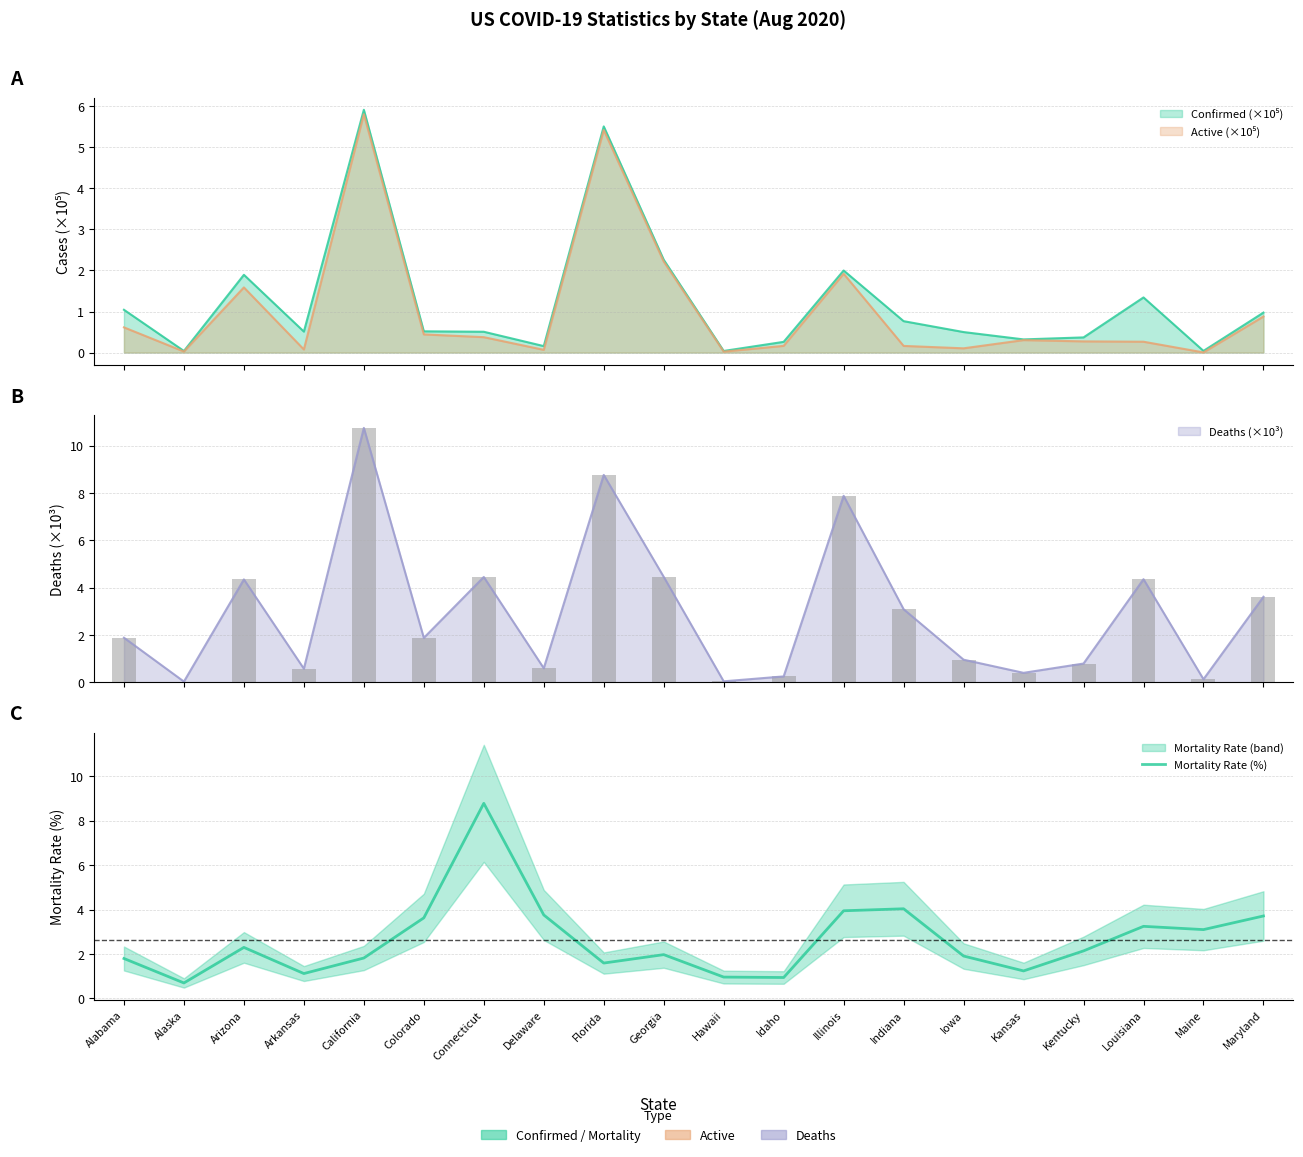

Reading right to left, transcribe all the data shown in this chart.

Maryland=3.7	Maine=3.1	Louisiana=3.2	Kentucky=2.1	Kansas=1.2	Iowa=1.9	Indiana=4.0	Illinois=3.9	Idaho=0.9	Hawaii=1.0	Georgia=2.0	Florida=1.6	Delaware=3.8	Connecticut=8.8	Colorado=3.6	California=1.8	Arkansas=1.1	Arizona=2.3	Alaska=0.7	Alabama=1.8